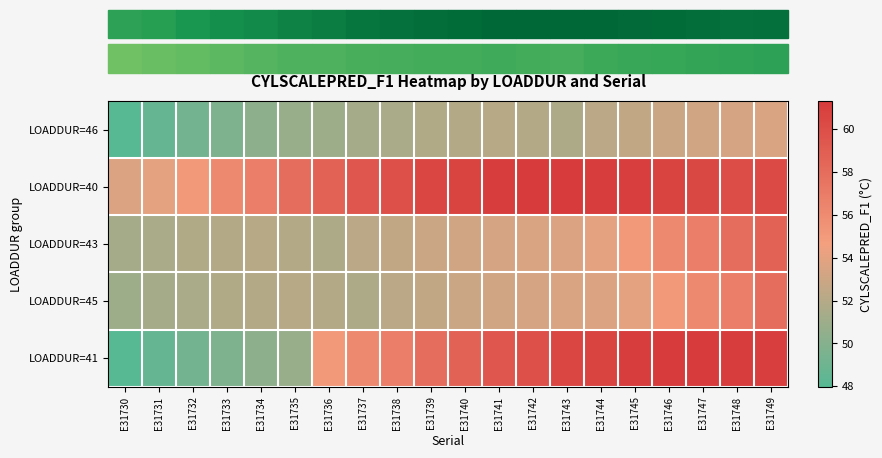

Which series changed the most between E31733 and E31741?

LOADDUR=41